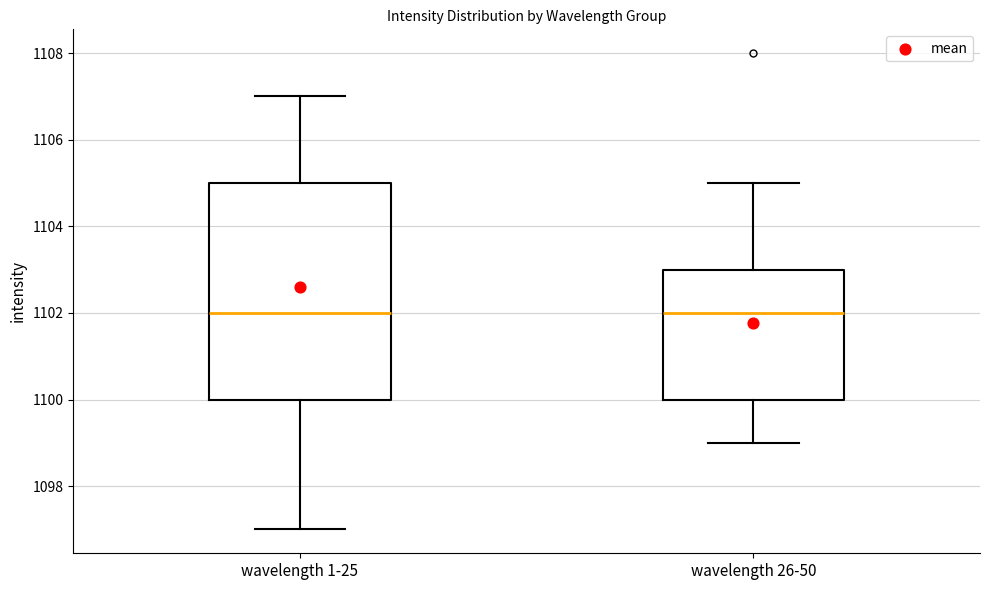

Reading left to right, read every box against the y-axis: the position of its median line, the range the box covers, and the ends of its whiskers. The values are not printed on the chart, so give them approximately, as read against the axis.

wavelength 1-25: median 1102, box 1100 to 1105, whiskers 1097 to 1107
wavelength 26-50: median 1102, box 1100 to 1103, whiskers 1099 to 1105